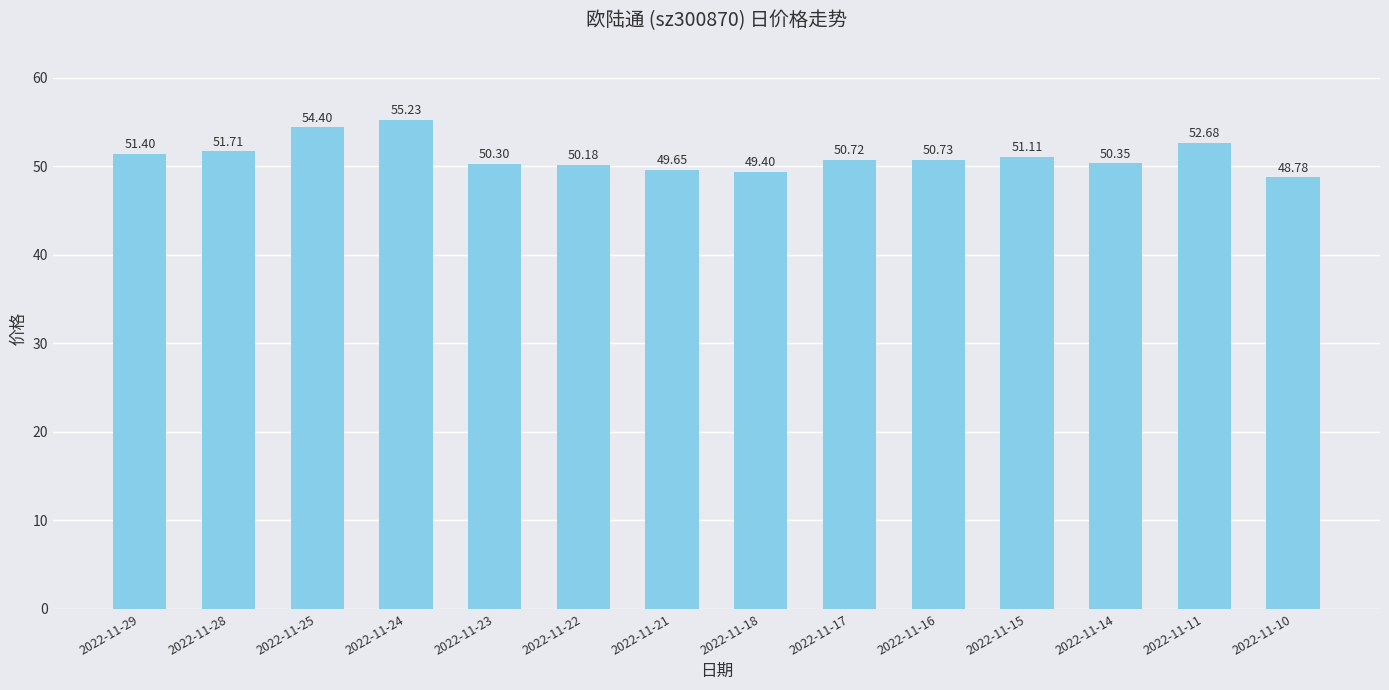

List the labels in order of value, largest first.

2022-11-24, 2022-11-25, 2022-11-11, 2022-11-28, 2022-11-29, 2022-11-15, 2022-11-16, 2022-11-17, 2022-11-14, 2022-11-23, 2022-11-22, 2022-11-21, 2022-11-18, 2022-11-10